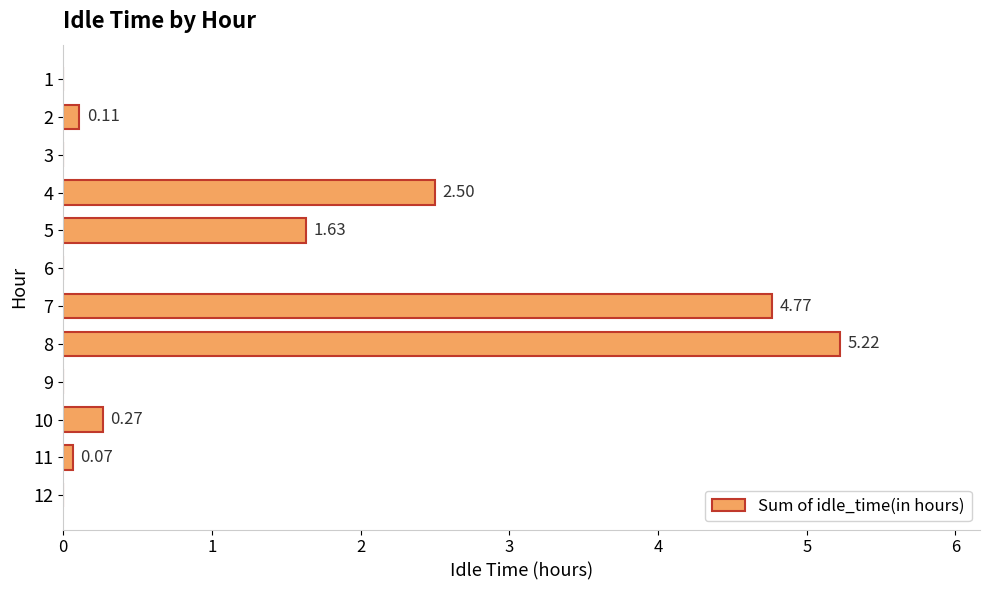

What is the sum of the values at 4 and 12?

2.5